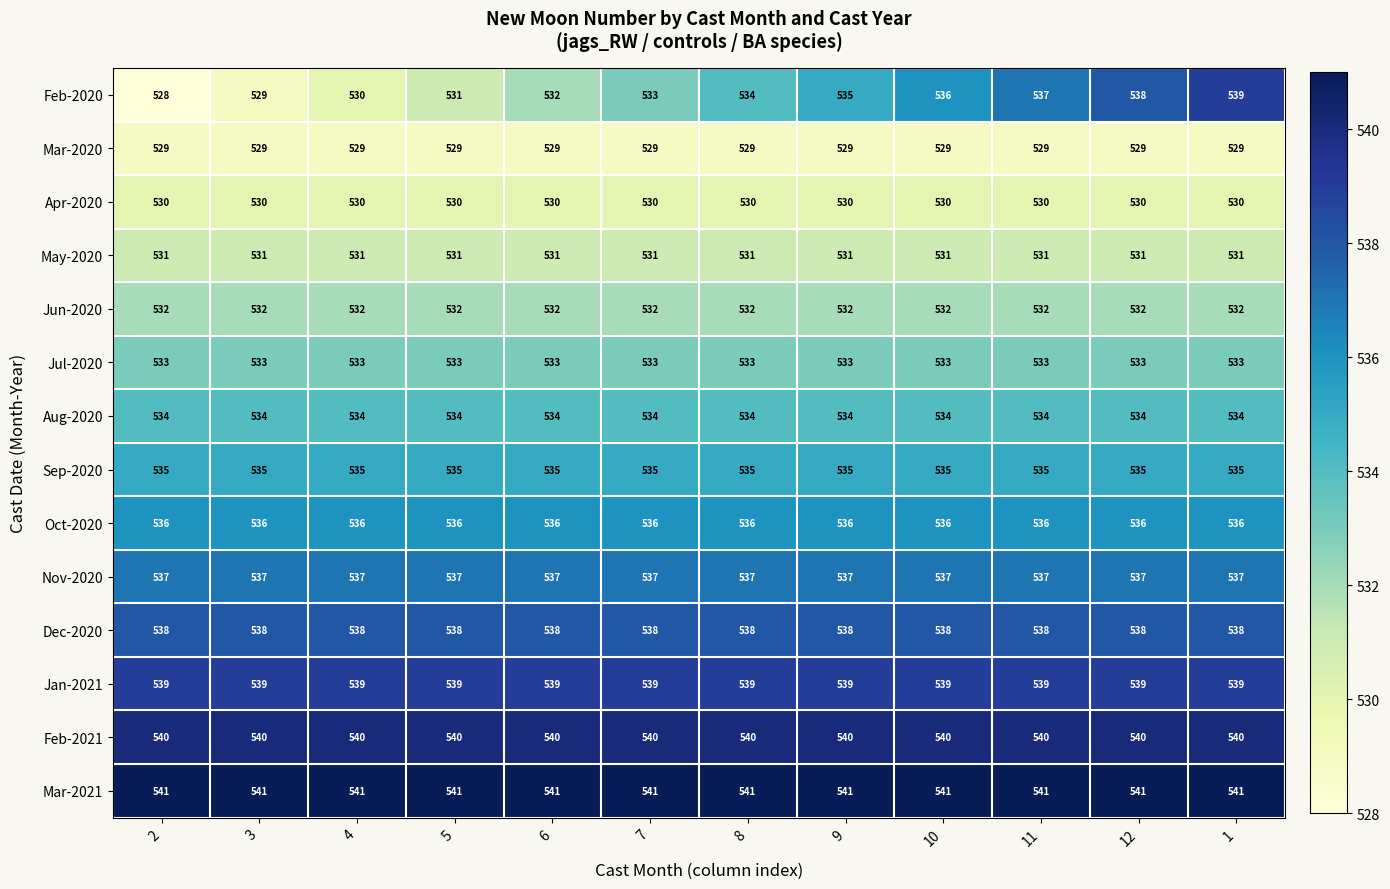

At how many categories does at least one series exceed 539?

12